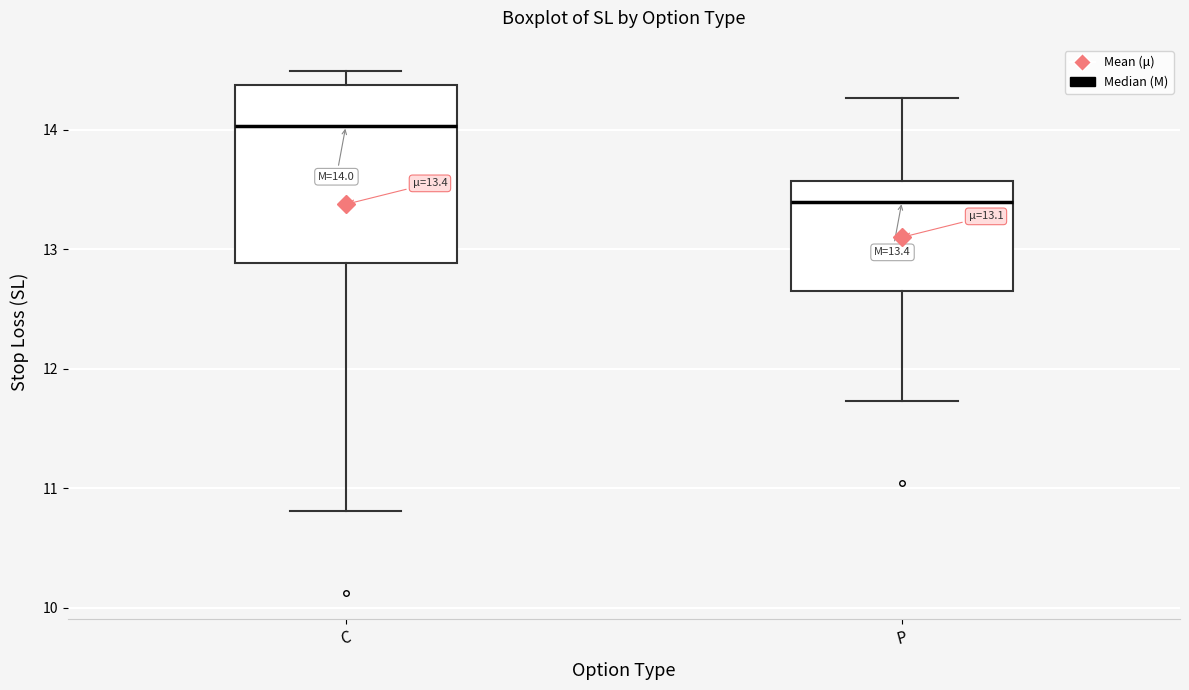

Which box's median line is the lowest?

P